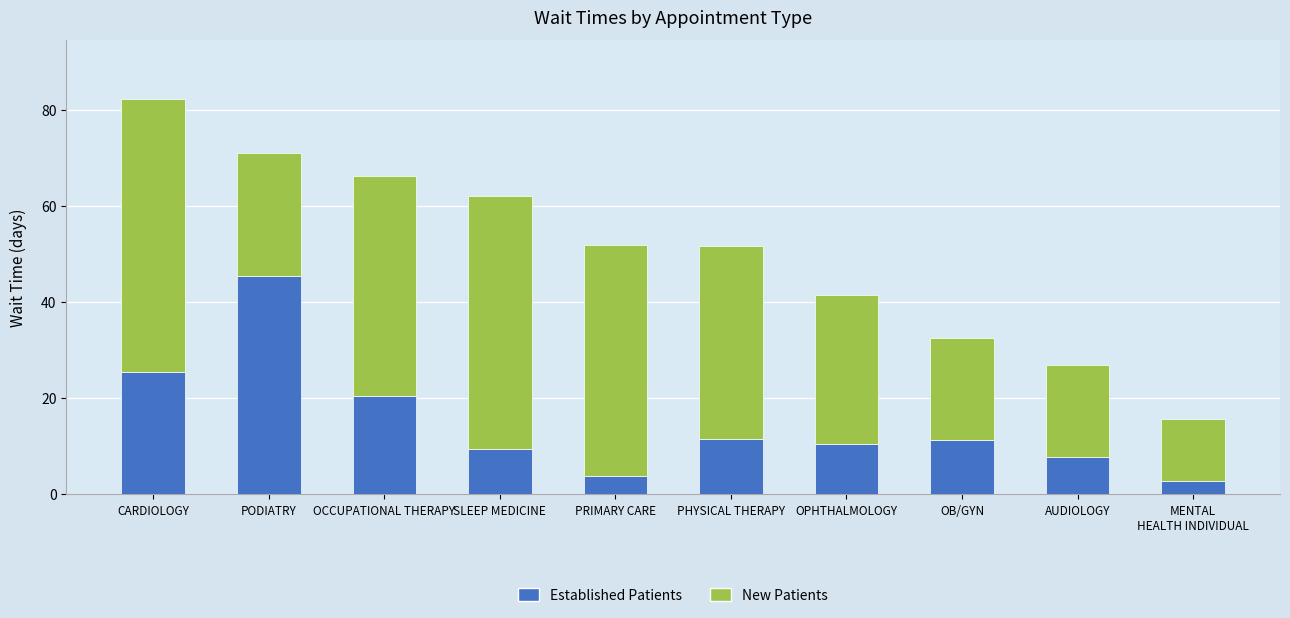

Which category has the highest value in the Established Patients series?

PODIATRY